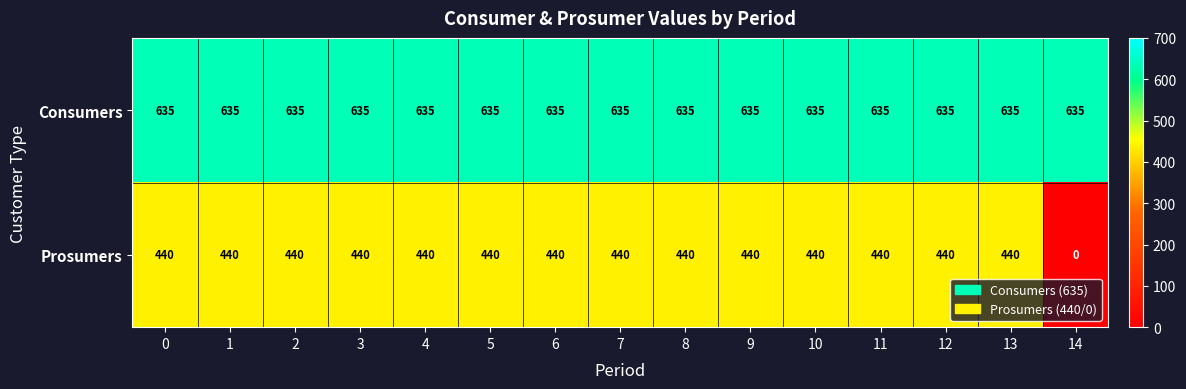

Reading right to left, transcribe all the data shown in this chart.

Consumers: 635	635	635	635	635	635	635	635	635	635	635	635	635	635	635
Prosumers: 0	440	440	440	440	440	440	440	440	440	440	440	440	440	440